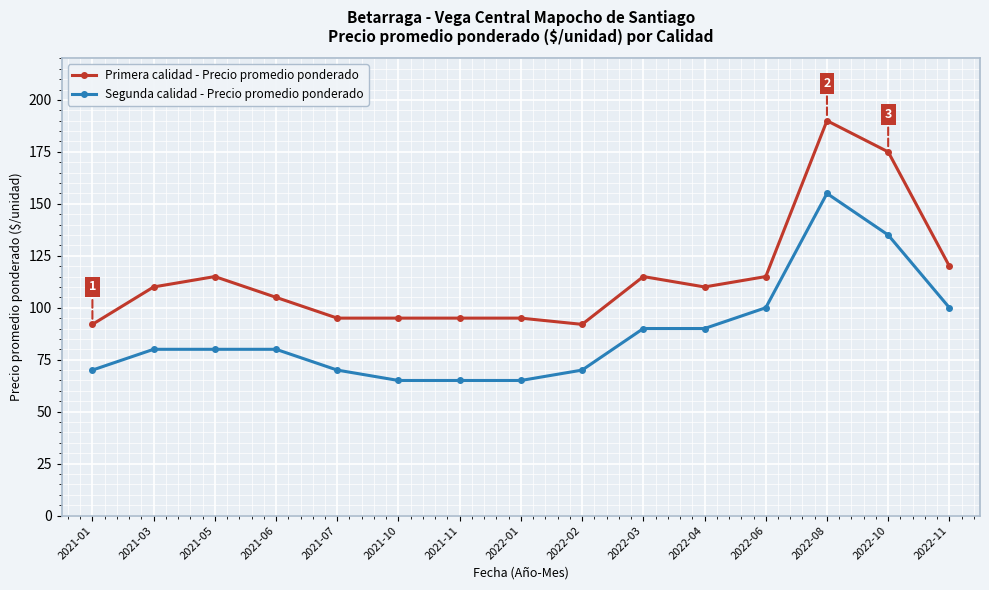

Reading left to right, what are all the values shown in this chart?

Primera calidad - Precio promedio ponderado: 92	110	115	105	95	95	95	95	92	115	110	115	190	175	120
Segunda calidad - Precio promedio ponderado: 70	80	80	80	70	65	65	65	70	90	90	100	155	135	100